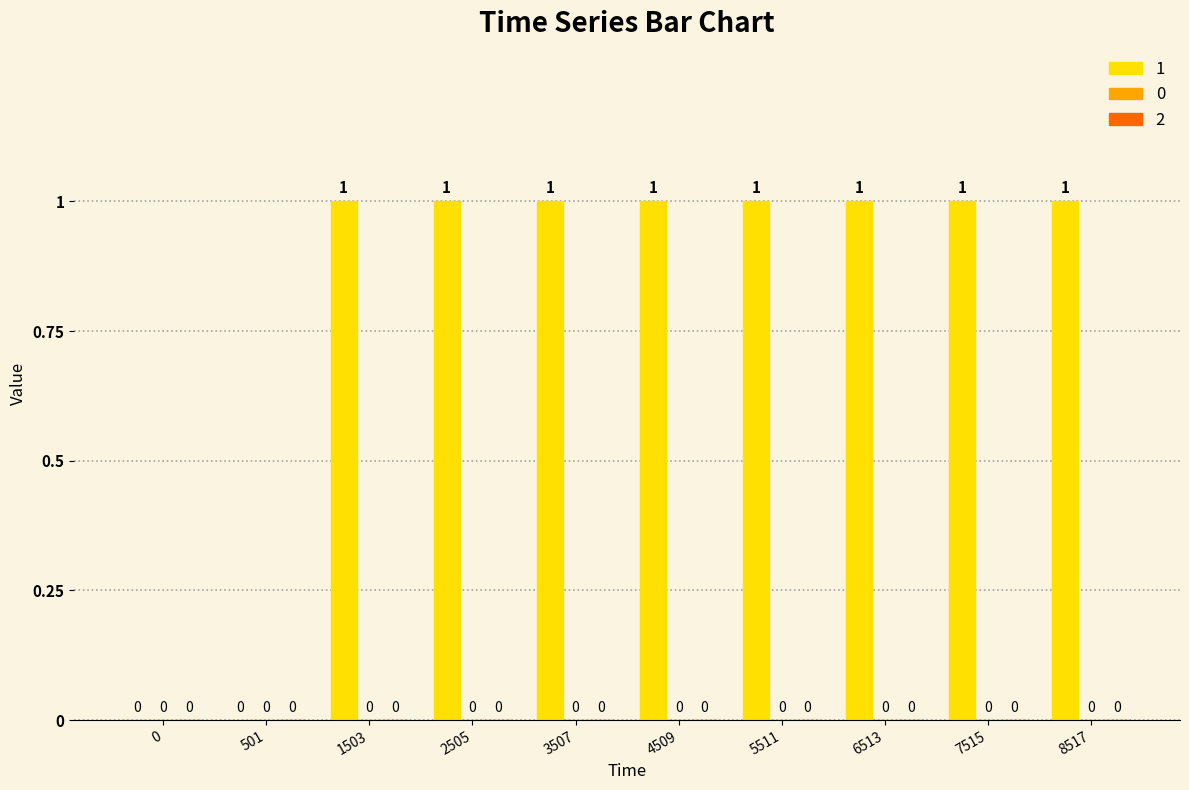

What is the change in value from 501 to 7515?

+1